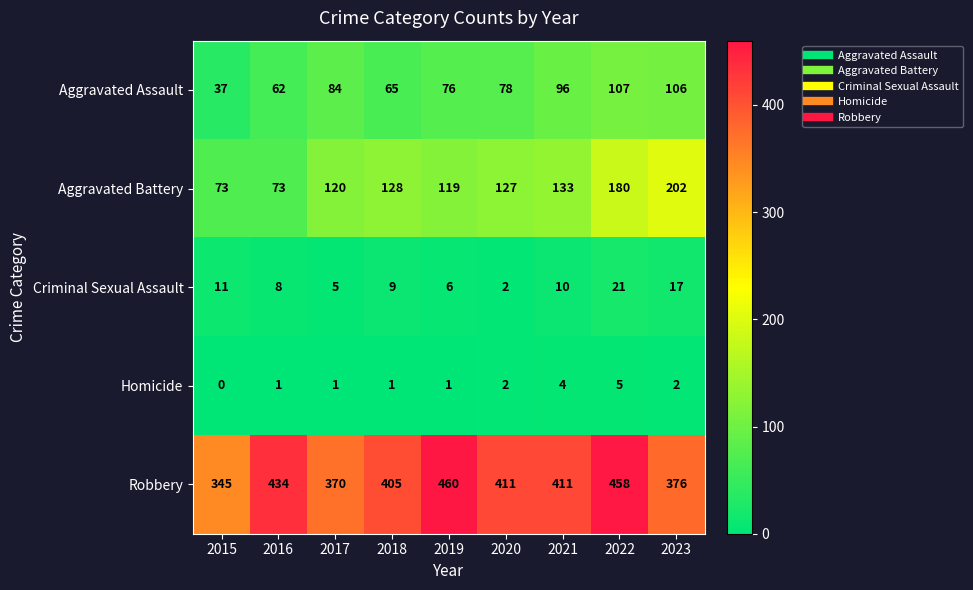

What is the approximate value of Robbery at 2017, to the nearest 10?

370